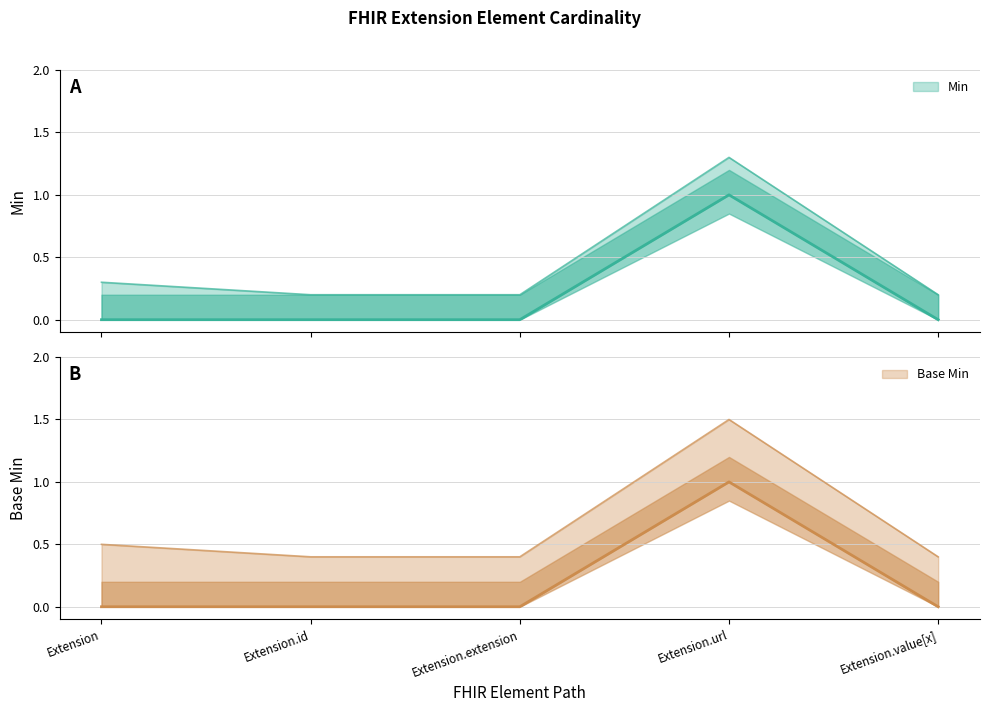

Which category has the highest value in the Base Min series?

Extension.url